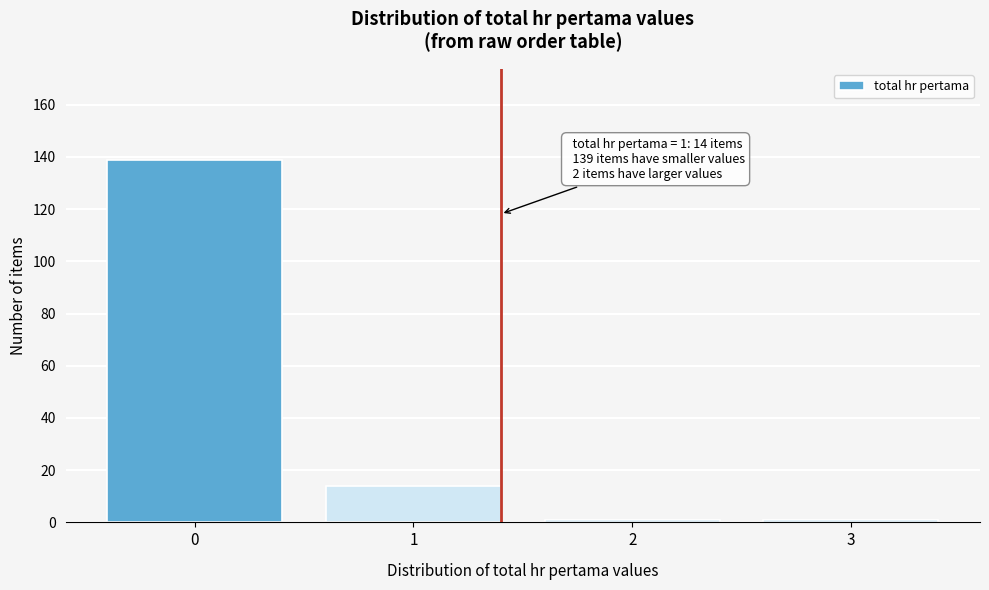

Reading left to right, extract all data points from this chart.

139	14	1	1